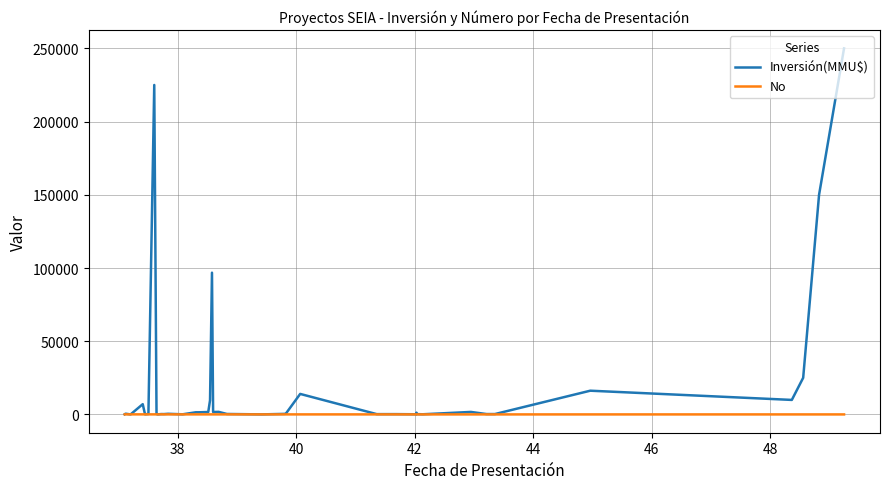

Rank the series by their average value, from highest to lowest.

Inversión(MMU$), No